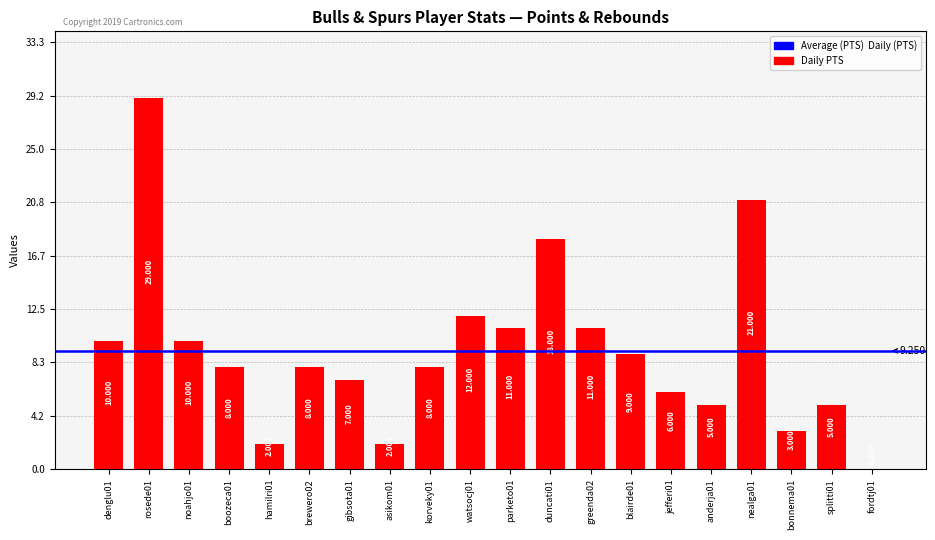

Are the bars horizontal?

No